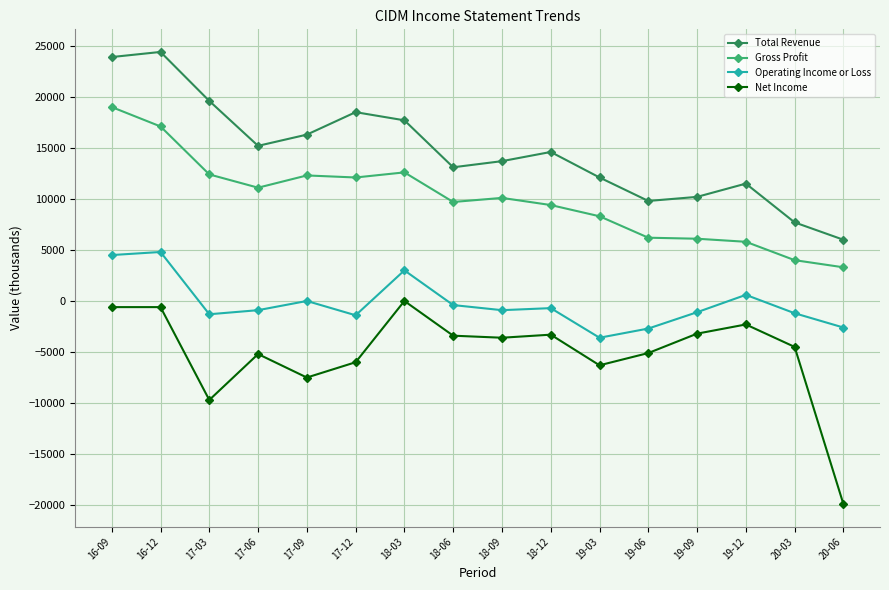

At 19-03, list the series in order from largest to smallest.

Total Revenue, Gross Profit, Operating Income or Loss, Net Income